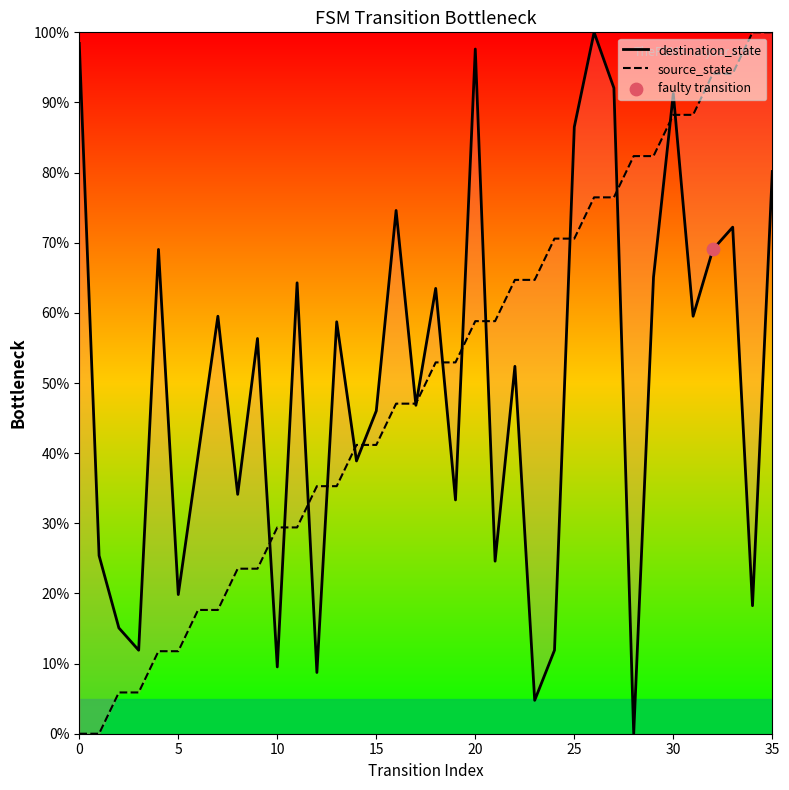

Is the value of destination_state at 35 greater than the value of source_state at 20?

Yes